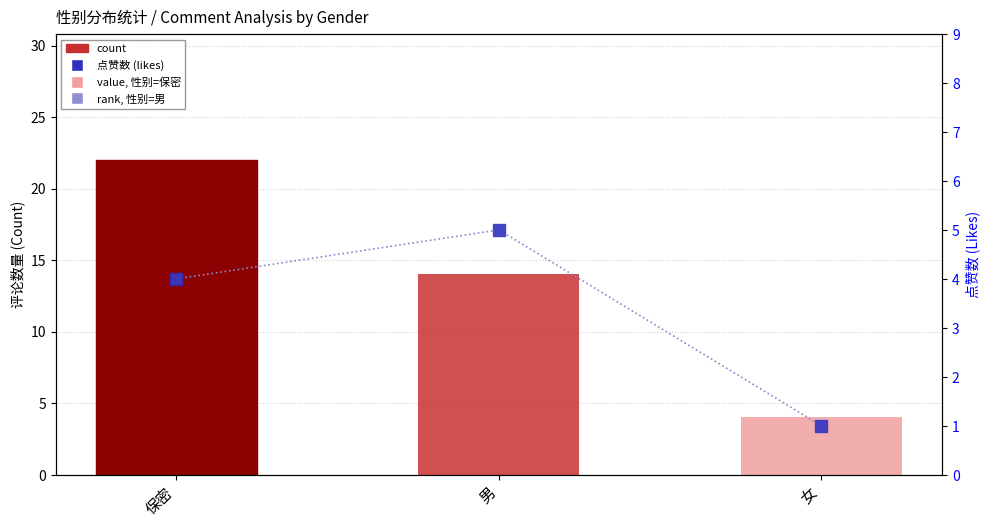

The rank (likes) series shows 5 at 男. True or false?

True